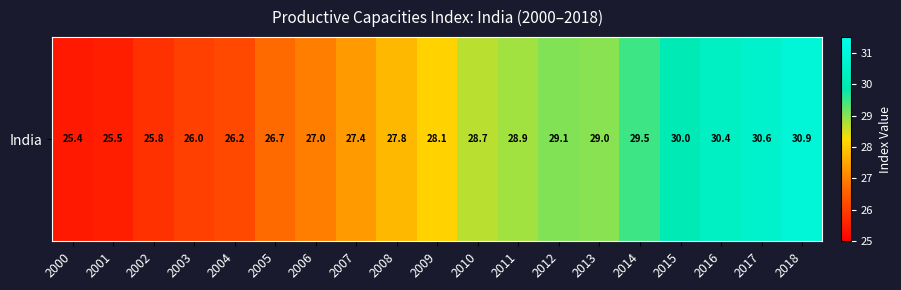

Reading left to right, what are all the values shown in this chart?

25.4	25.5	25.8	26.0	26.2	26.7	27.0	27.4	27.8	28.1	28.7	28.9	29.1	29.0	29.5	30.0	30.4	30.6	30.9